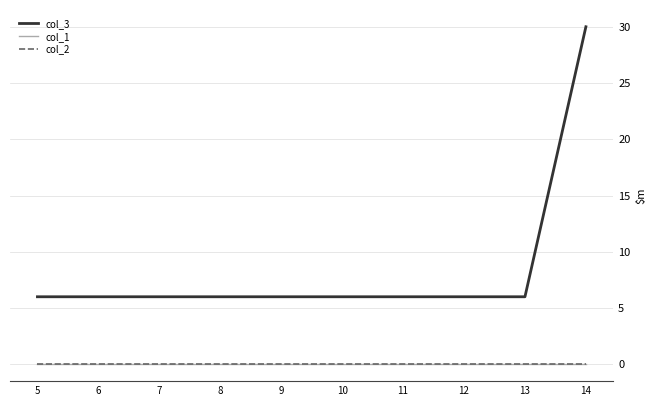

Reading right to left, list all the values displayed in this chart.

col_3: 14=30	13=6	12=6	11=6	10=6	9=6	8=6	7=6	6=6	5=6
col_1: 14=0	13=0	12=0	11=0	10=0	9=0	8=0	7=0	6=0	5=0
col_2: 14=0	13=0	12=0	11=0	10=0	9=0	8=0	7=0	6=0	5=0